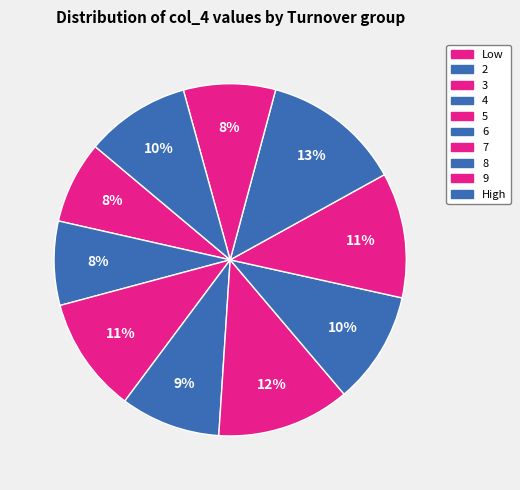

Does 2 represent more than half of the total?

No